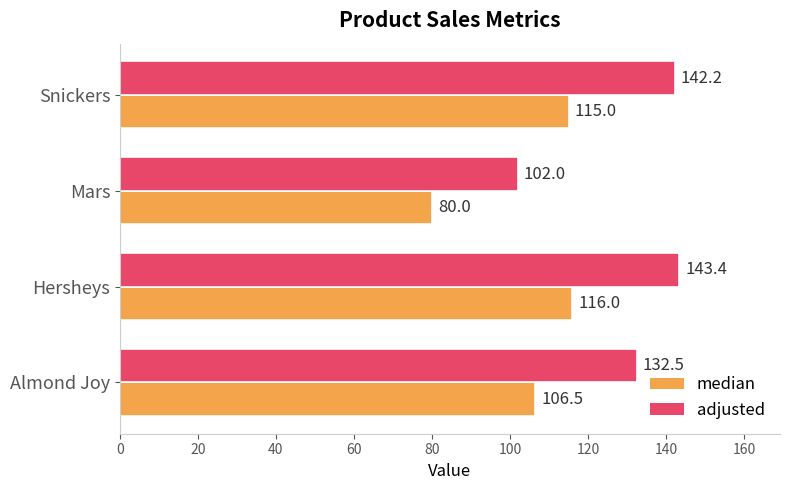

Which category has the lowest value in the adjusted series?

Mars